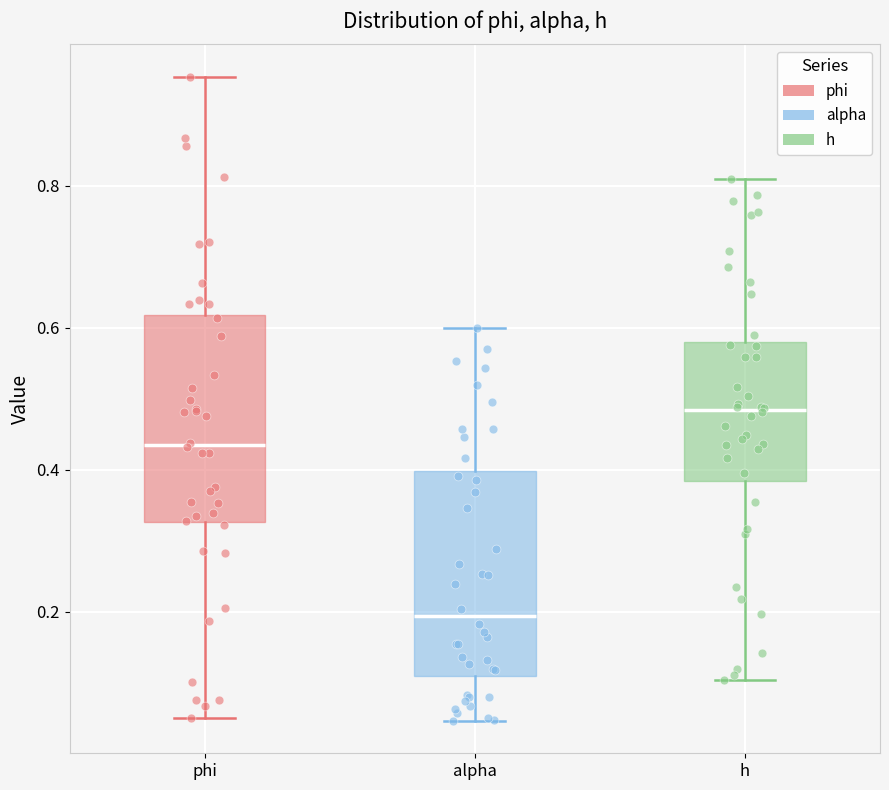

Reading left to right, read every box against the y-axis: the position of its median line, the range the box covers, and the ends of its whiskers. The values are not printed on the chart, so give them approximately, as read against the axis.

phi: median 0.44, box 0.32 to 0.62, whiskers 0.06 to 0.96
alpha: median 0.20, box 0.10 to 0.40, whiskers 0.04 to 0.60
h: median 0.48, box 0.38 to 0.58, whiskers 0.10 to 0.80